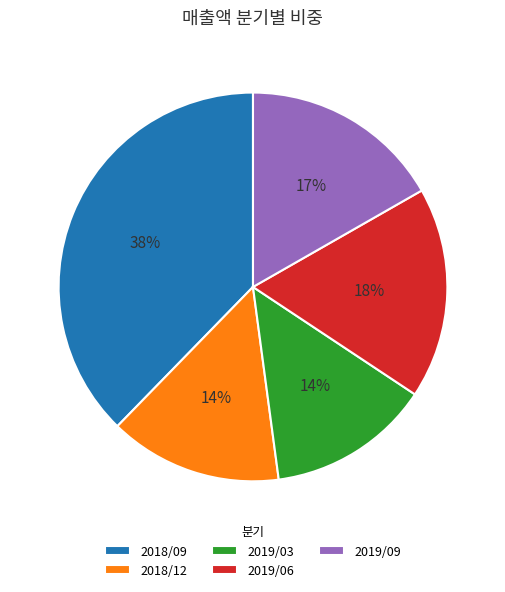

Combined, do 2018/09 and 2019/03 account for over 50%?

Yes